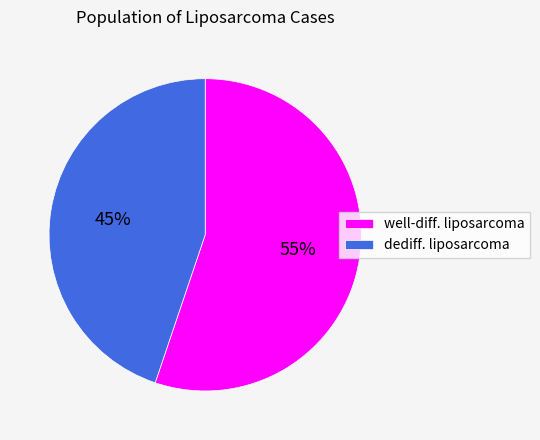

To the nearest percent, what percentage of the pie is dediff. liposarcoma?

45%